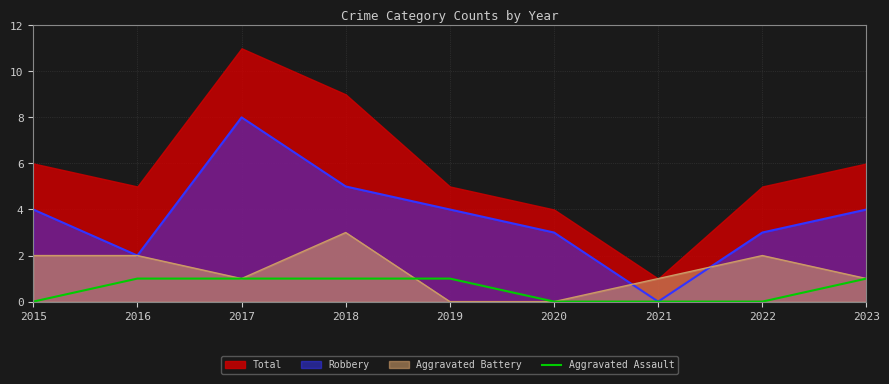

True or false: the data shows 0 at 2020.

True